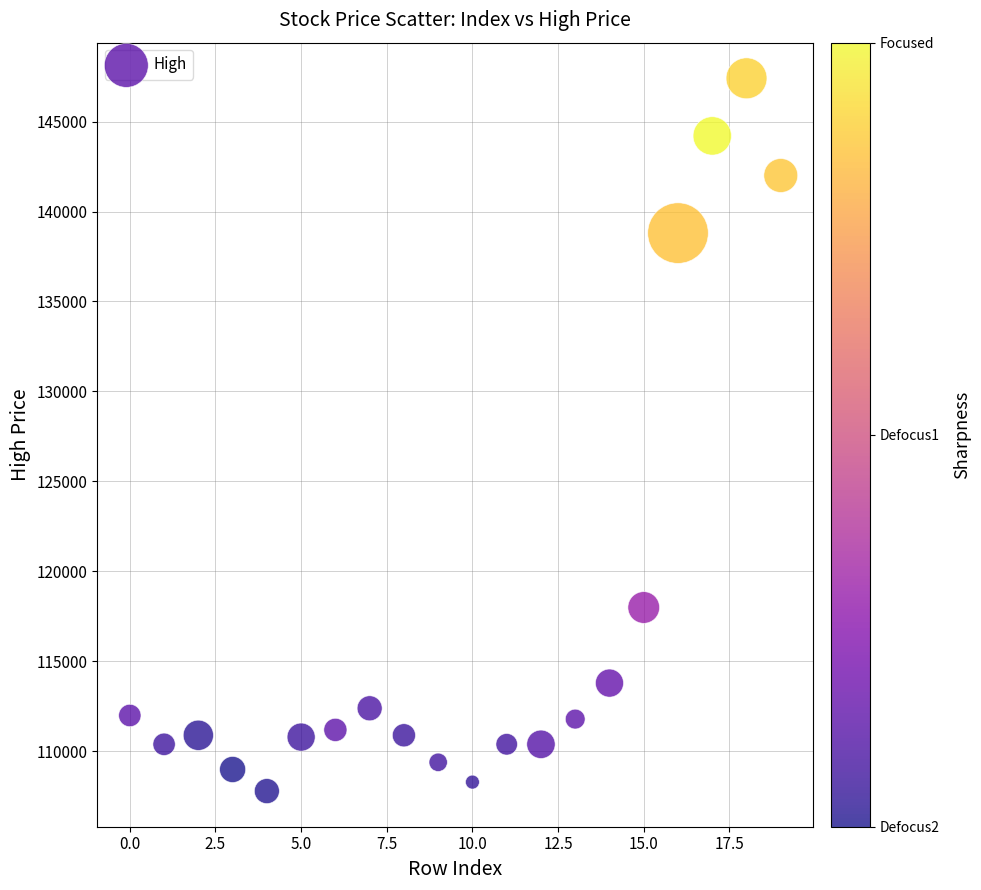

What Y value in the scatter plot is closest to 127600?

118000